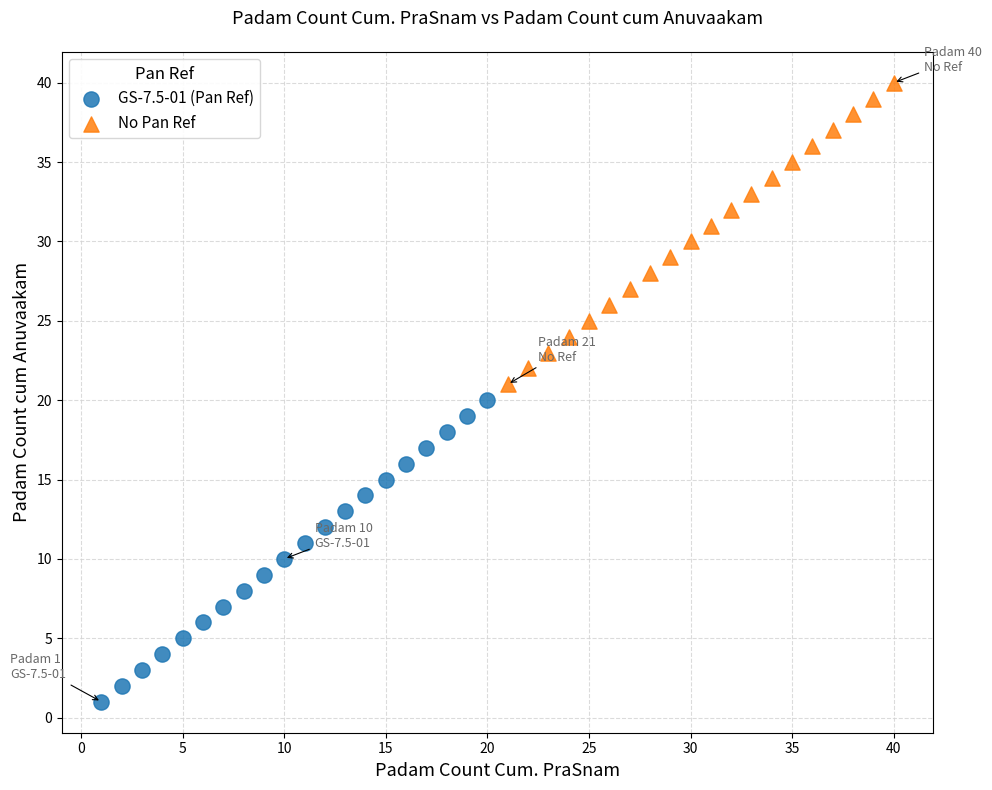

Which series reaches the minimum Y coordinate?

GS-7.5-01 (Pan Ref)